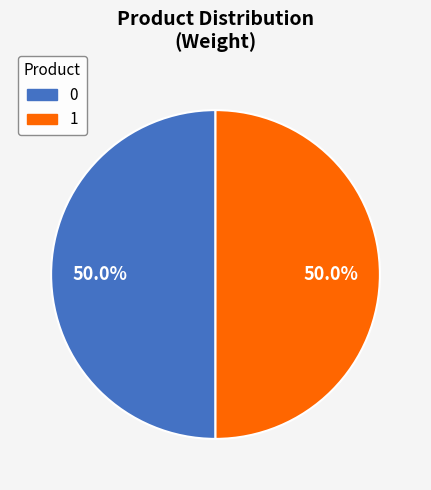

Is it true that 0 is 59% of the pie?

False